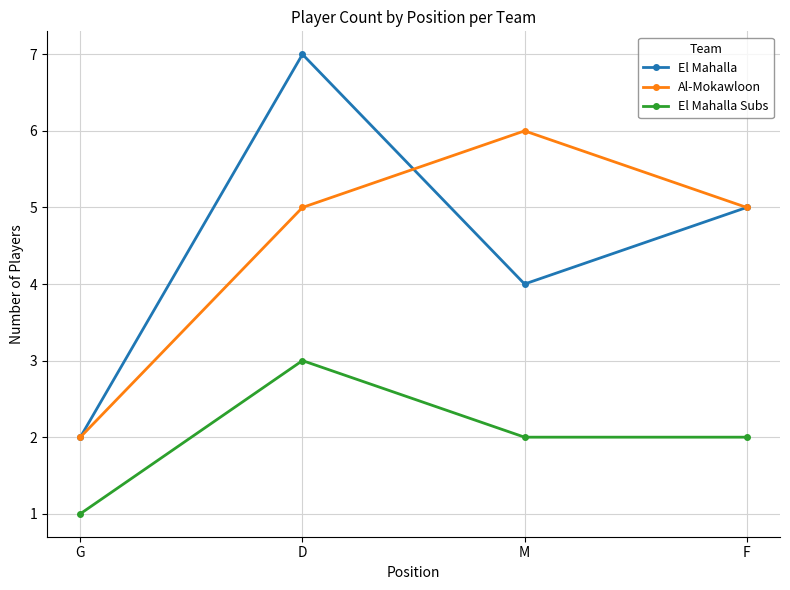

Where is the first local maximum for El Mahalla Subs?

D